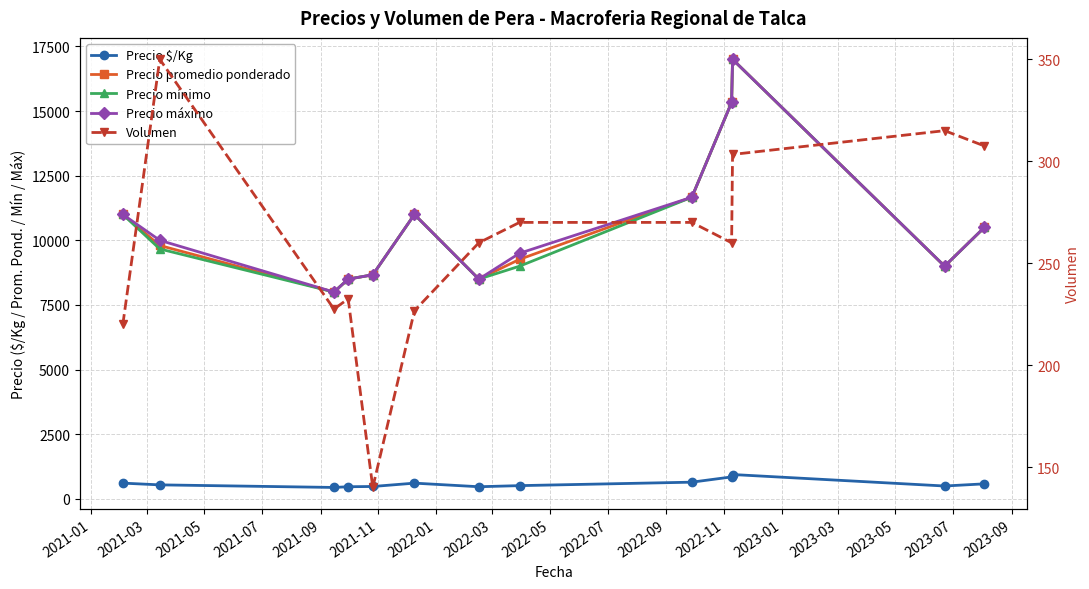

How many lines are shown in the chart?

5